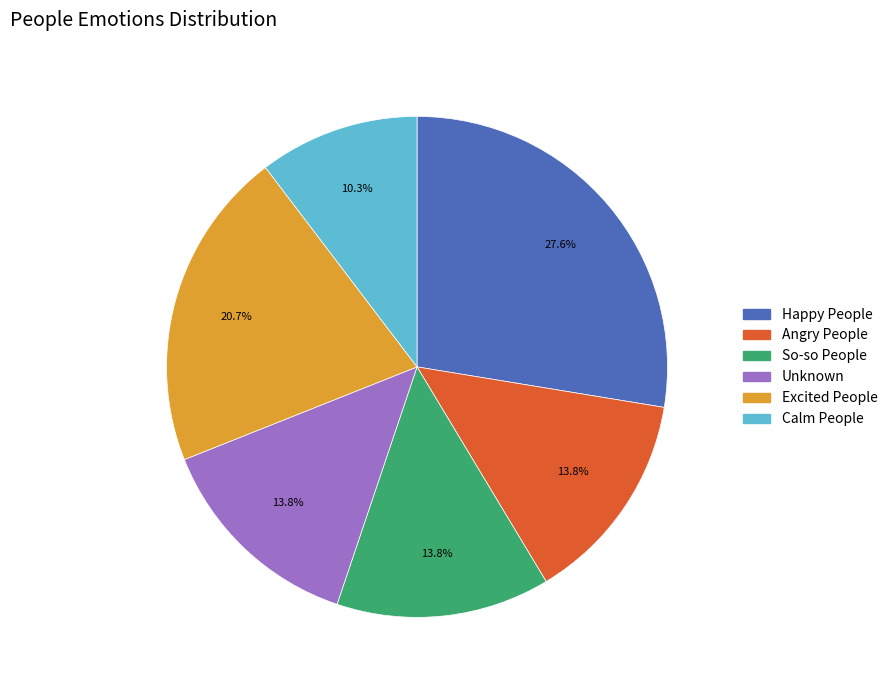

Is So-so People the majority of the pie?

No